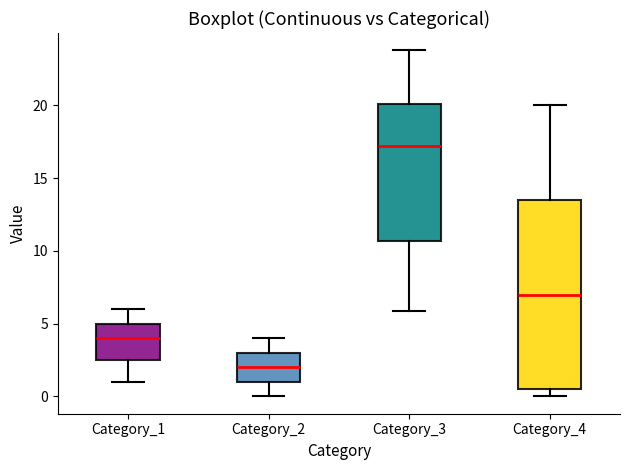

Reading left to right, read every box against the y-axis: the position of its median line, the range the box covers, and the ends of its whiskers. The values are not printed on the chart, so give them approximately, as read against the axis.

Category_1: median 4.0, box 2.5 to 5.0, whiskers 1.0 to 6.0
Category_2: median 2.0, box 1.0 to 3.0, whiskers 0.0 to 4.0
Category_3: median 17.0, box 10.5 to 20.0, whiskers 6.0 to 24.0
Category_4: median 7.0, box 0.5 to 13.5, whiskers 0.0 to 20.0